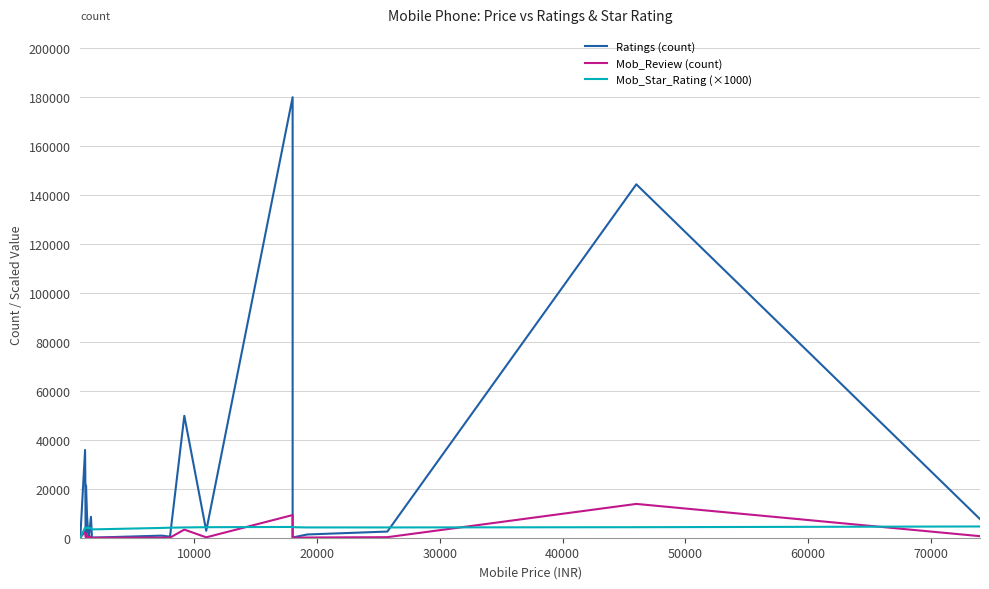

What is the highest value of the Ratings (count) series?

180010